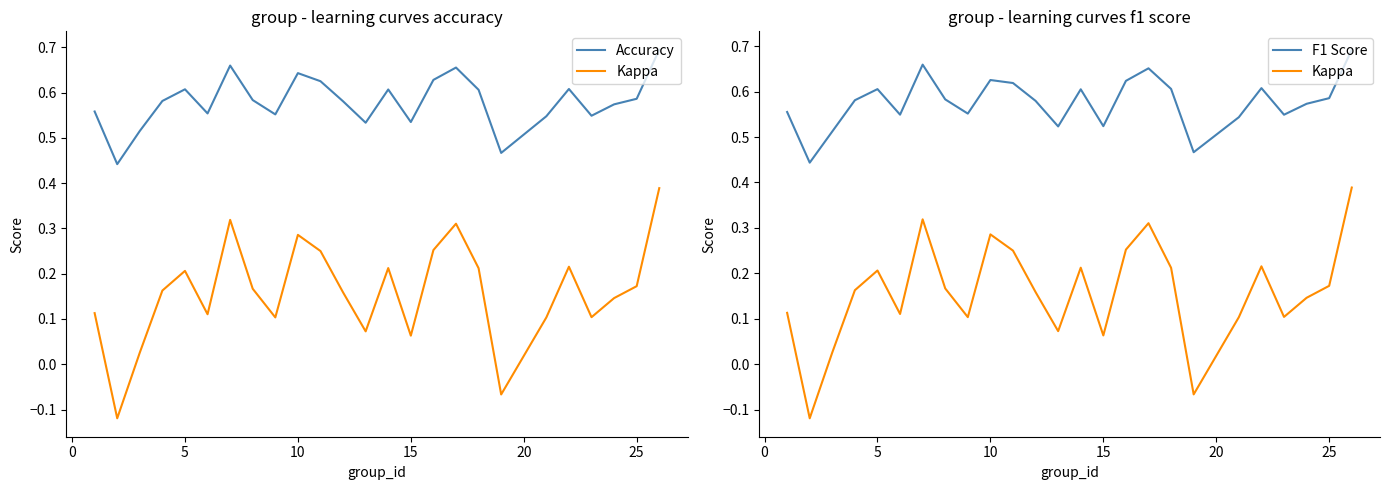

The value of Accuracy at 25 is 0.9. True or false?

False